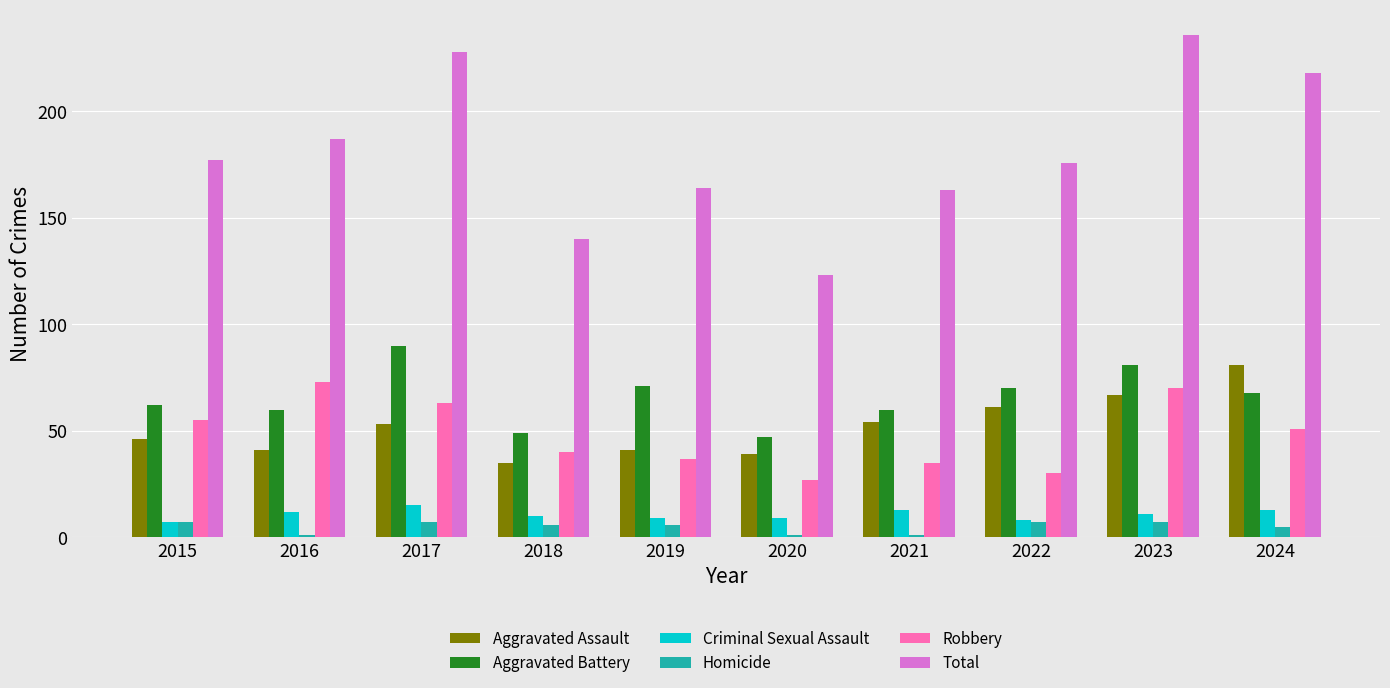

Reading left to right, what are all the values shown in this chart?

Aggravated Assault: 46	41	53	35	41	39	54	61	67	81
Aggravated Battery: 62	60	90	49	71	47	60	70	81	68
Criminal Sexual Assault: 7	12	15	10	9	9	13	8	11	13
Homicide: 7	1	7	6	6	1	1	7	7	5
Robbery: 55	73	63	40	37	27	35	30	70	51
Total: 177	187	228	140	164	123	163	176	236	218